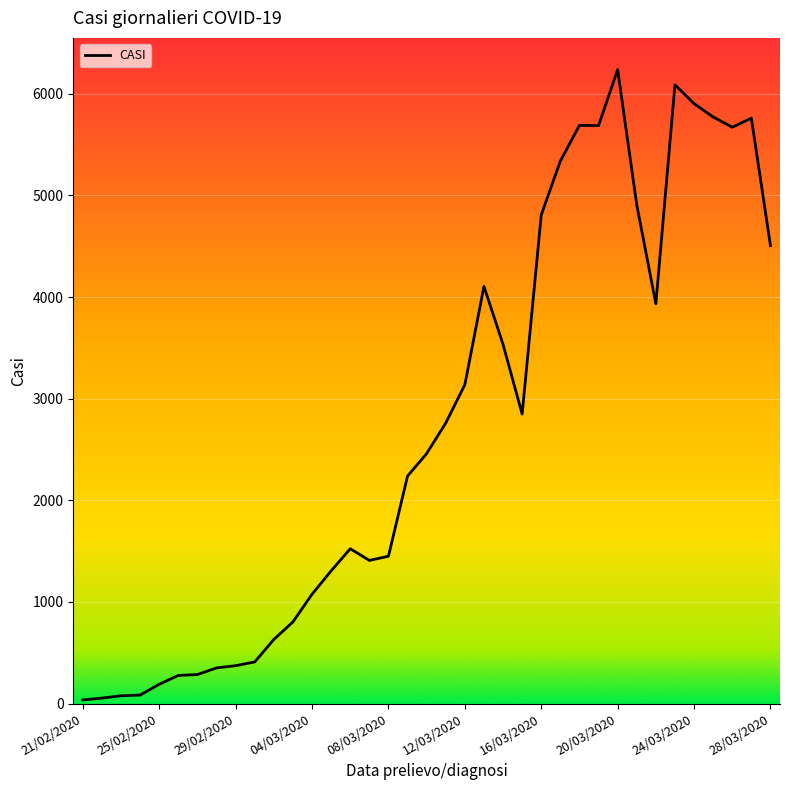

What is the greatest value displayed?

6239